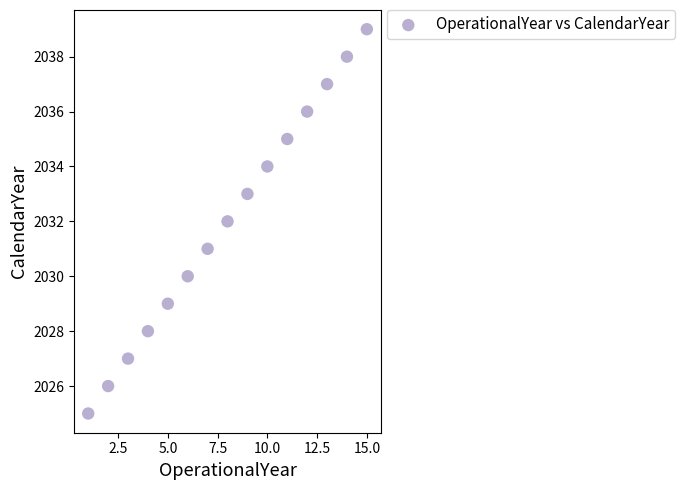

What is the range of X values (max minus min)?

14